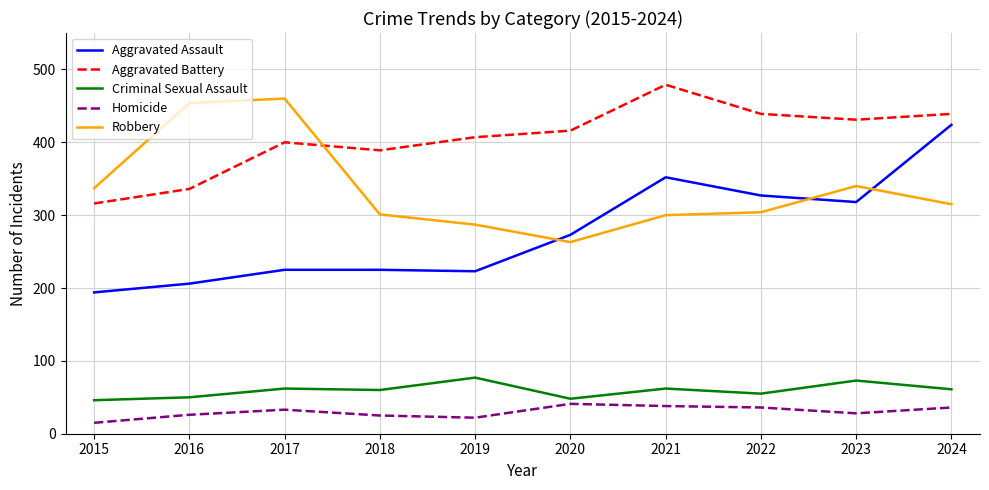

What is the difference between the maximum and minimum values in the Aggravated Assault series?

230